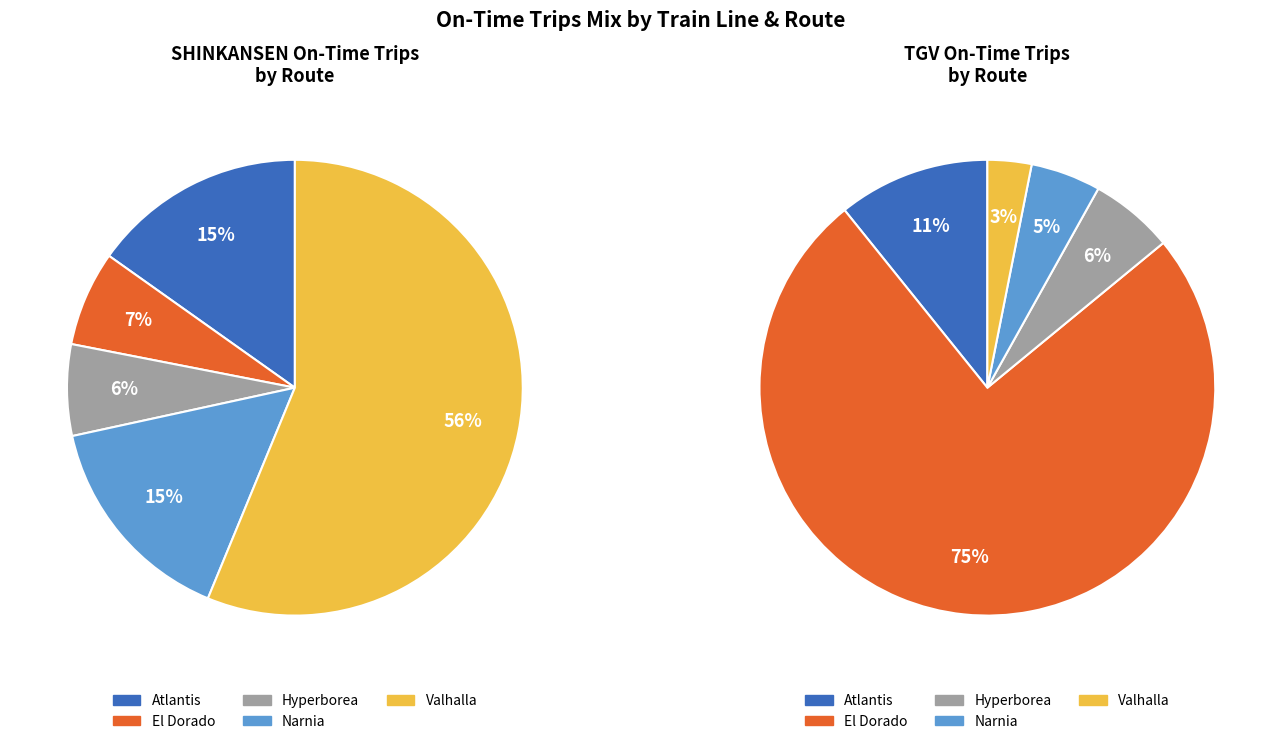

To the nearest percent, what is the combined percentage of El Dorado and Valhalla?

63%